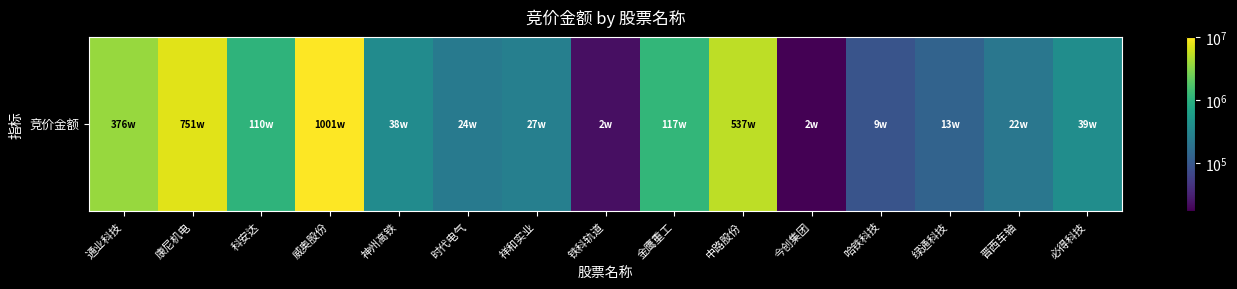

Between 科安达 and 今创集团, which is larger?

科安达